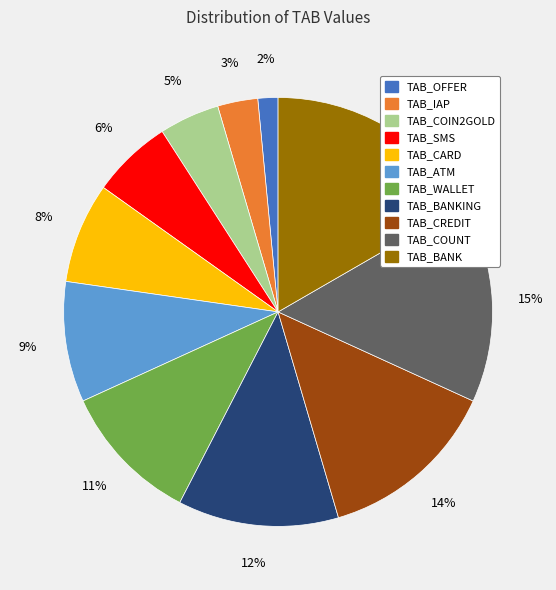

To the nearest percent, what is the difference between the largest and smallest slice percentages?

15%